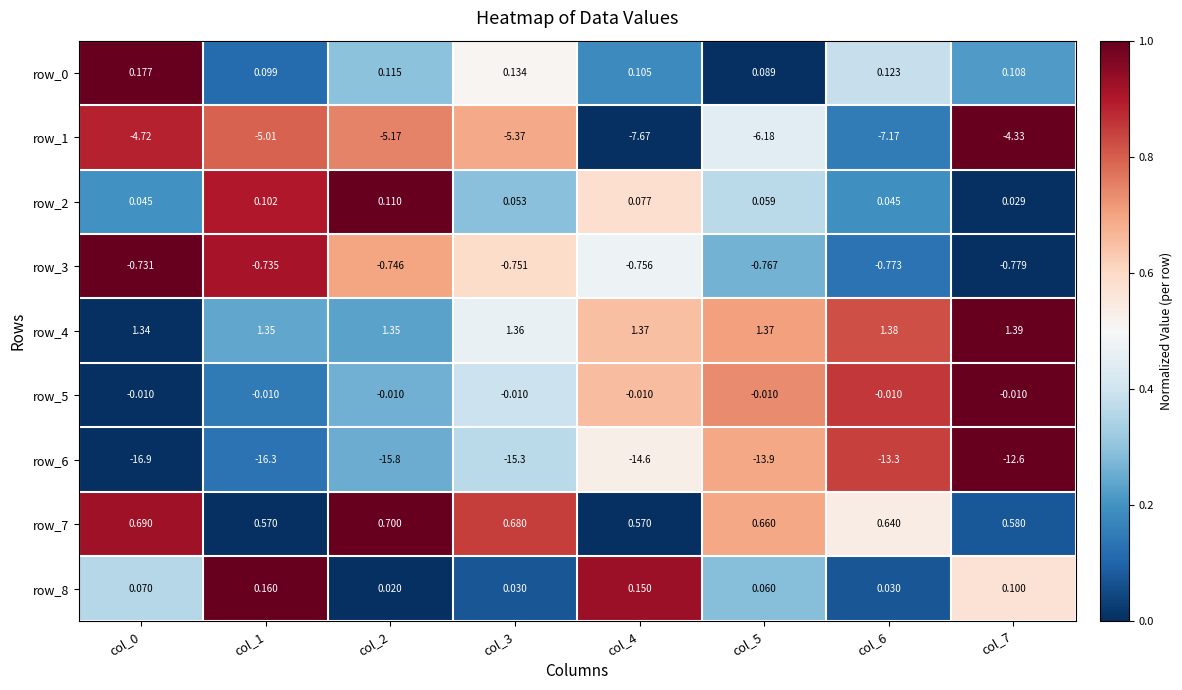

Is the value of row_5 at col_3 greater than the value of row_2 at col_6?

No